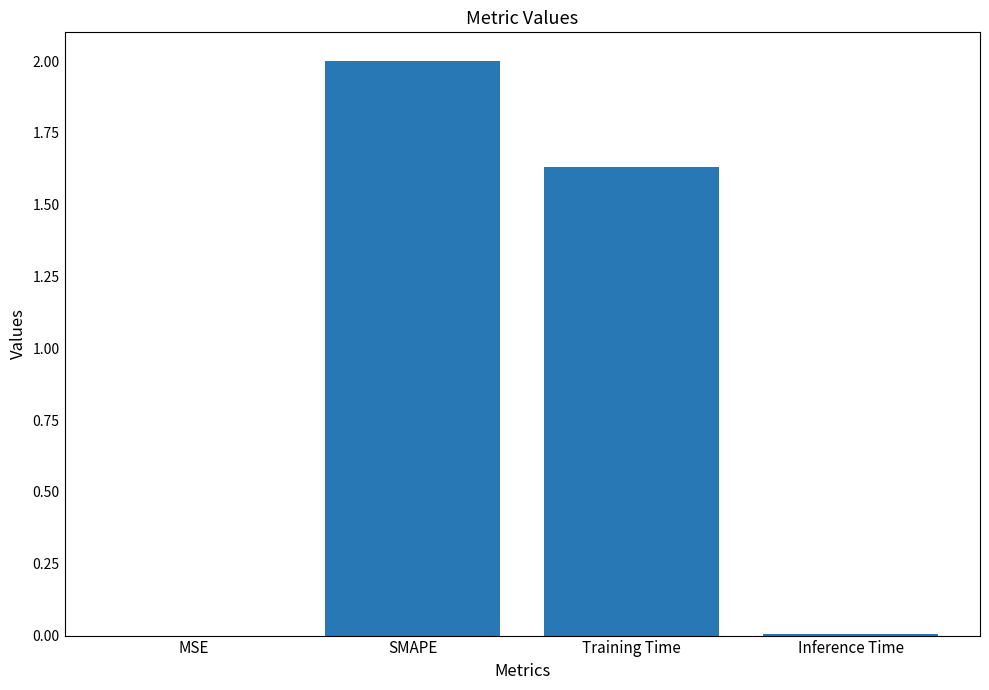

Where does the data first go above 1?

SMAPE